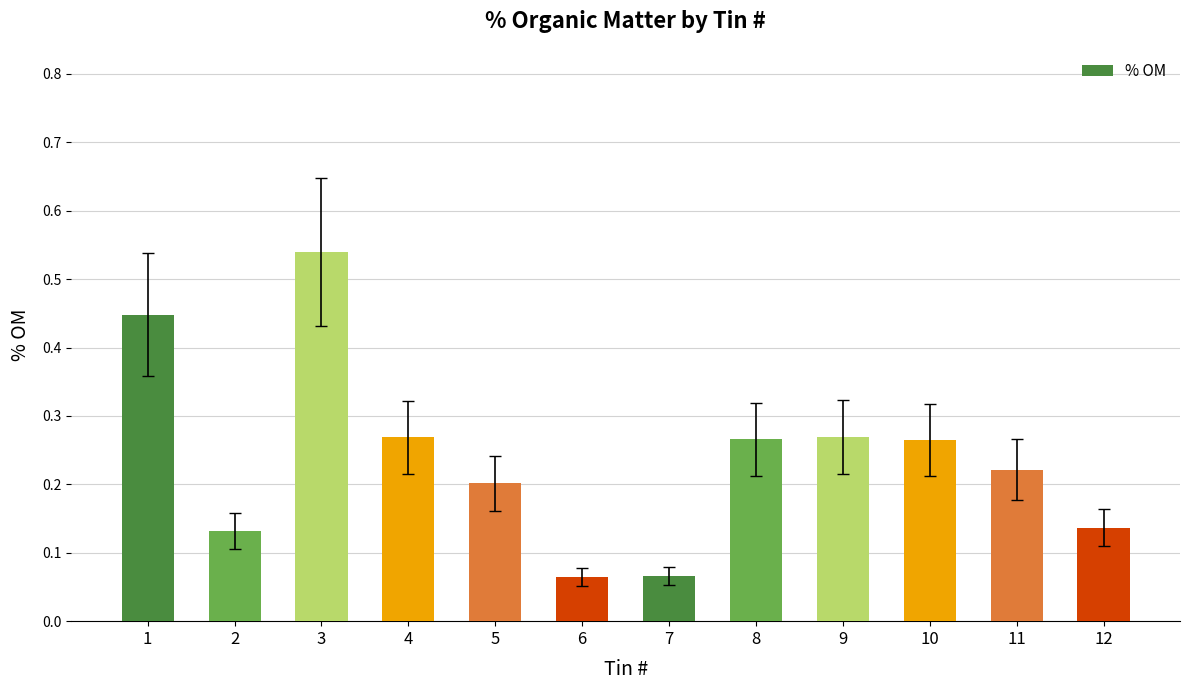

How many categories are shown in the chart?

12